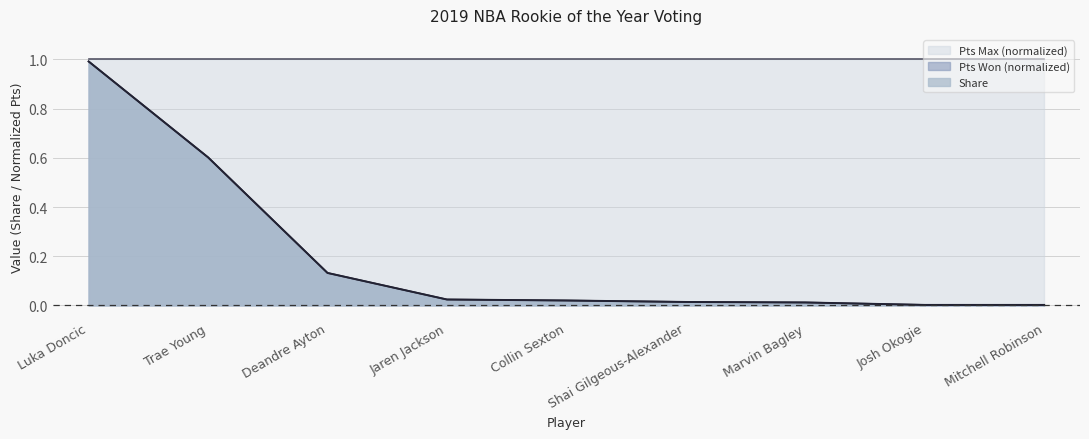

What value does the Pts Won series have at Deandre Ayton?

0.1